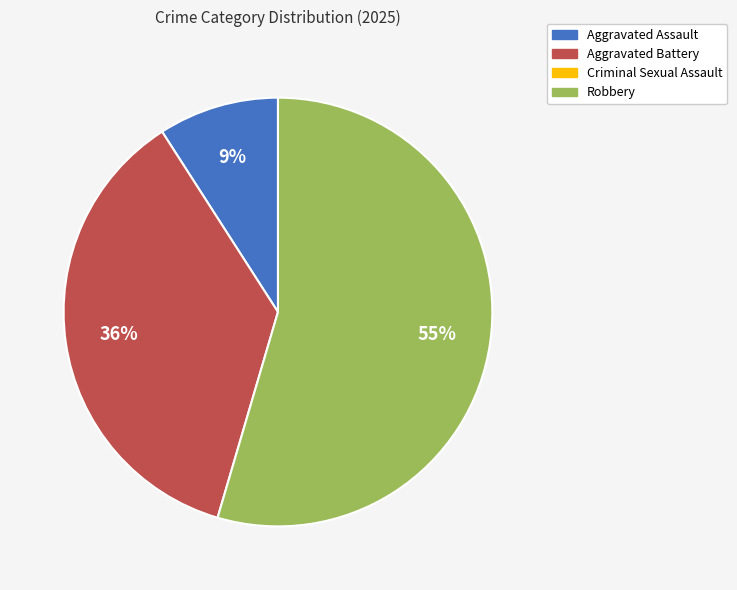

Is there a majority slice in this chart?

Yes